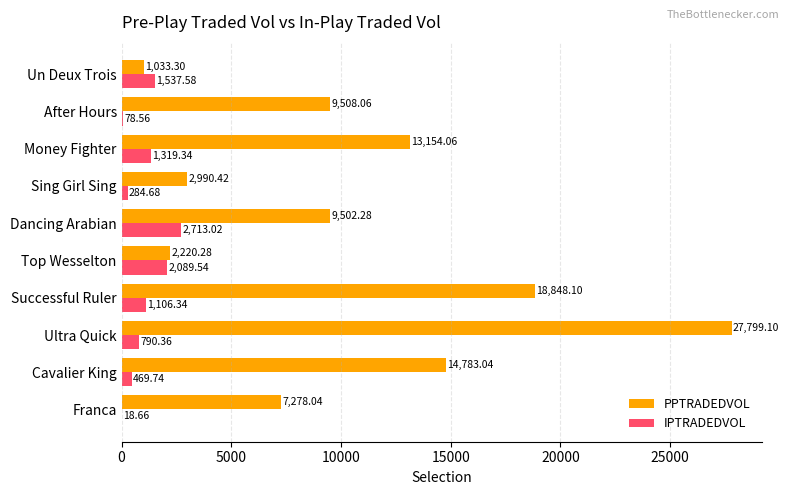

Between Ultra Quick and Top Wesselton, which series saw the biggest shift?

PPTRADEDVOL